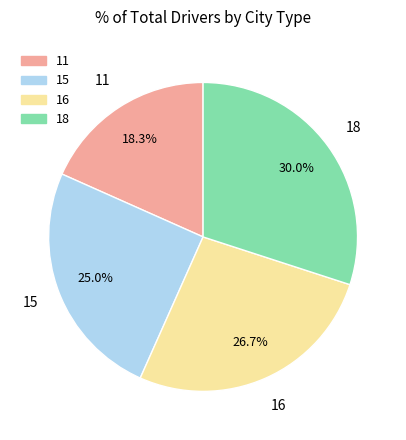

True or false: 18 accounts for 23% of the total.

False